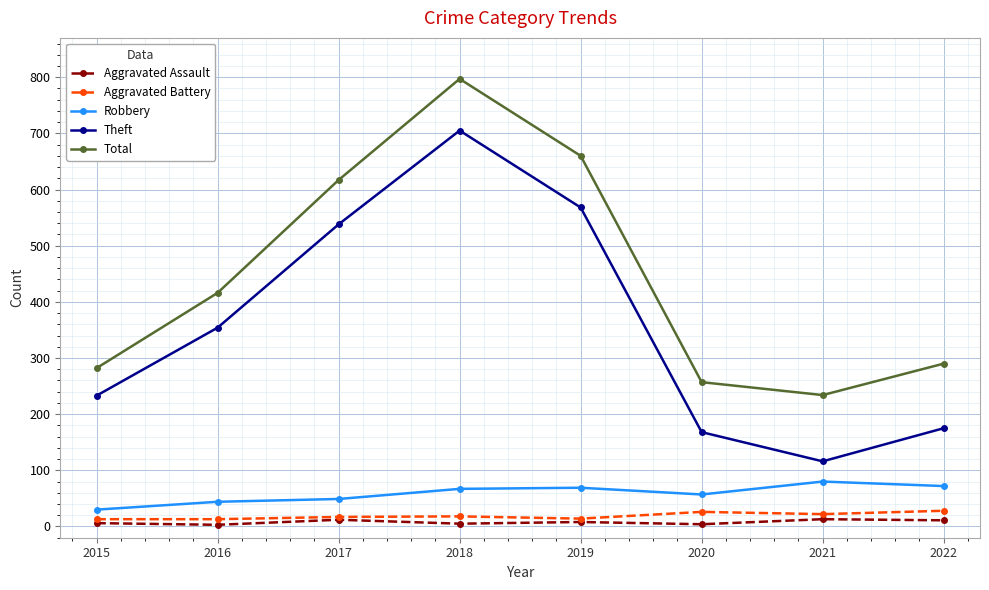

At which category does Total reach its first local valley?

2021